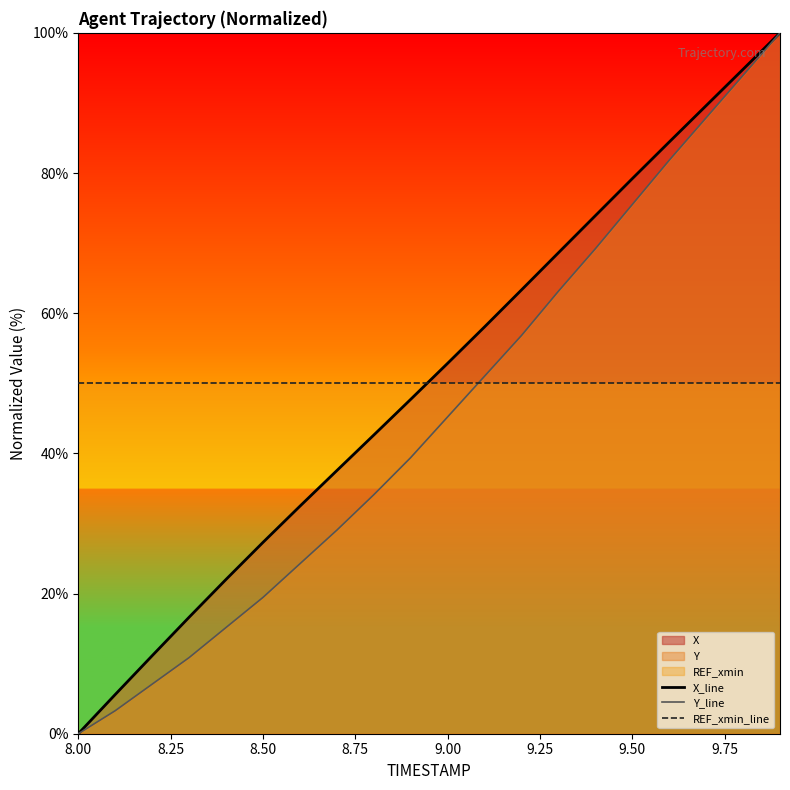

How many data points does each series have?

20